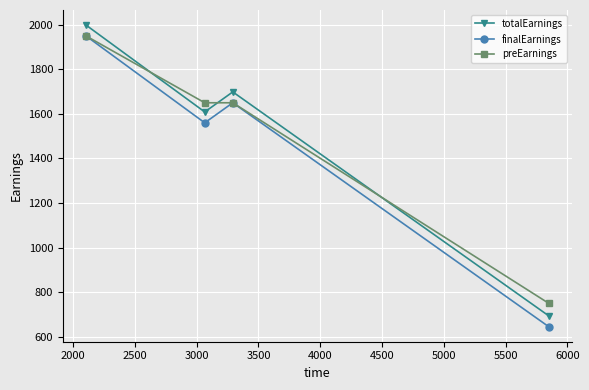

How many interior local valleys does the finalEarnings series have?

1